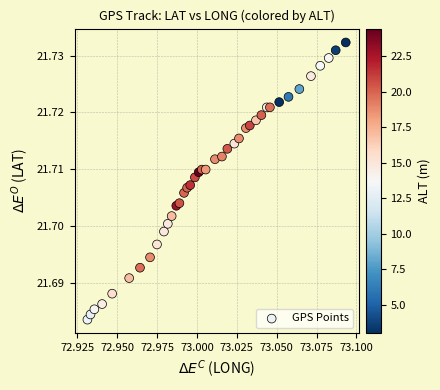

Count the number of points in this scatter plot.

40